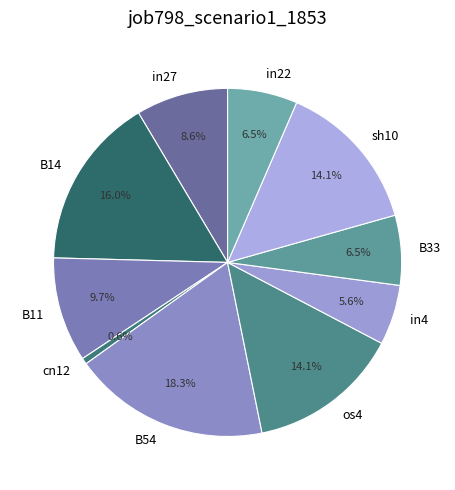

Which slice is the smallest?

cn12